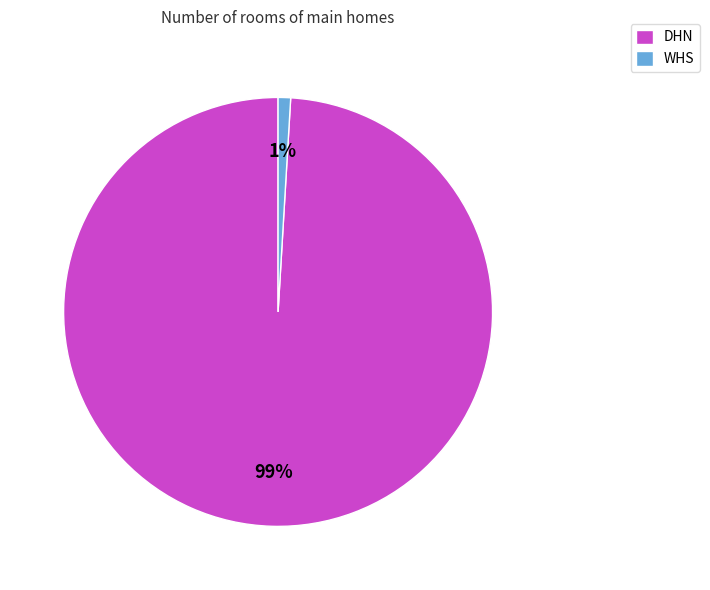

To the nearest percent, what is the combined percentage of DHN and WHS?

100%